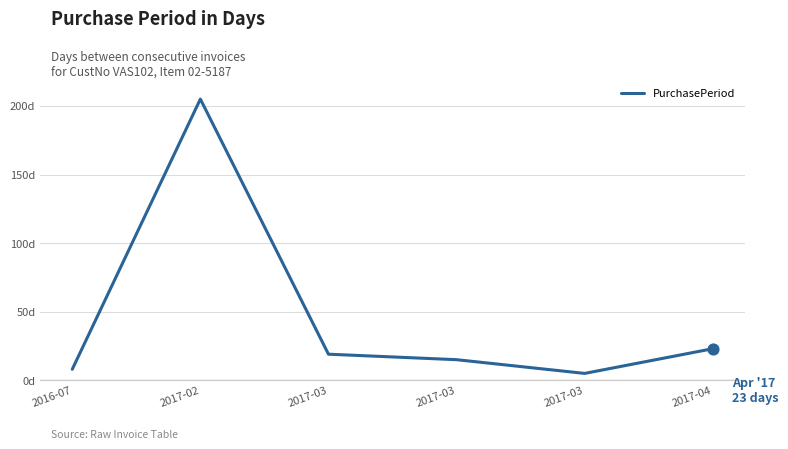

Between 2017-03 and 2017-03, which is larger?

2017-03